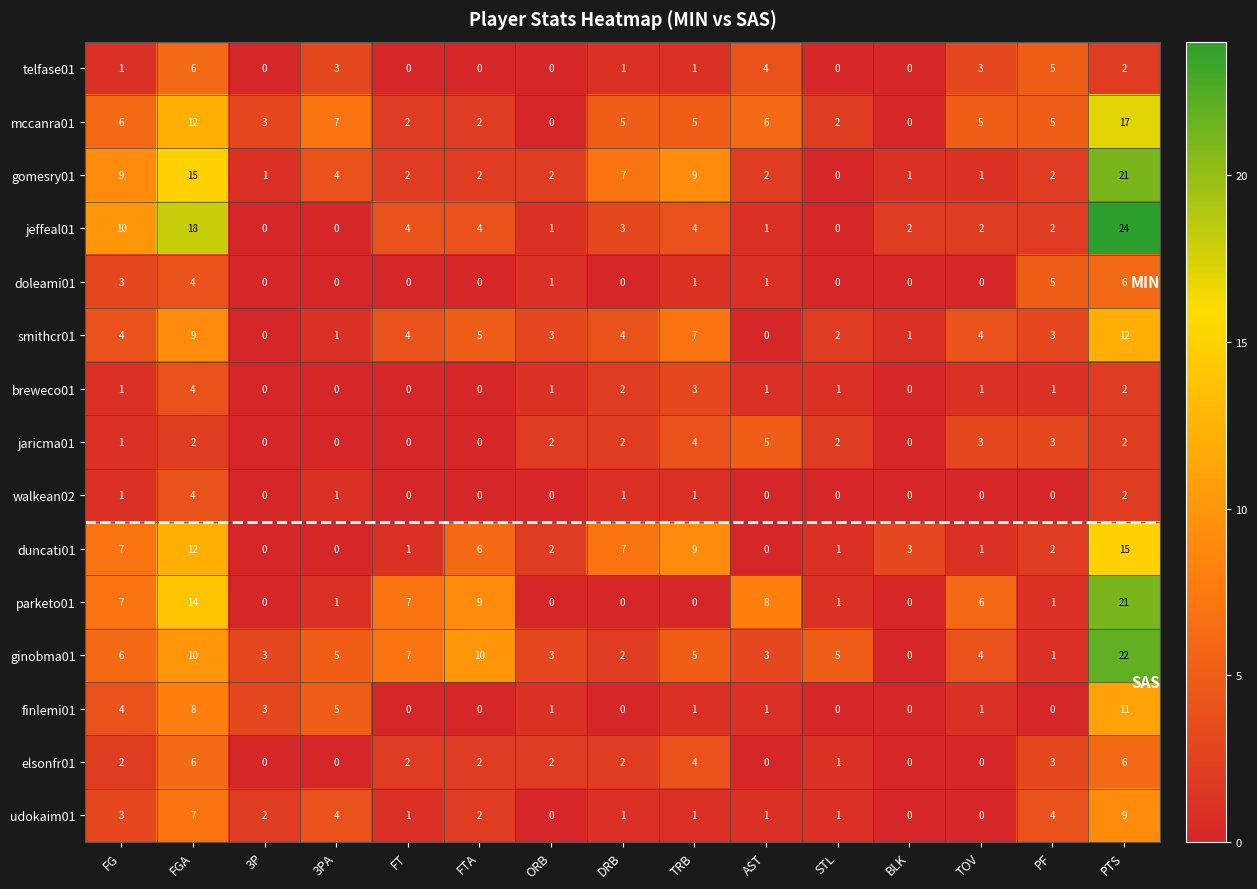

How many series are shown in this chart?

15